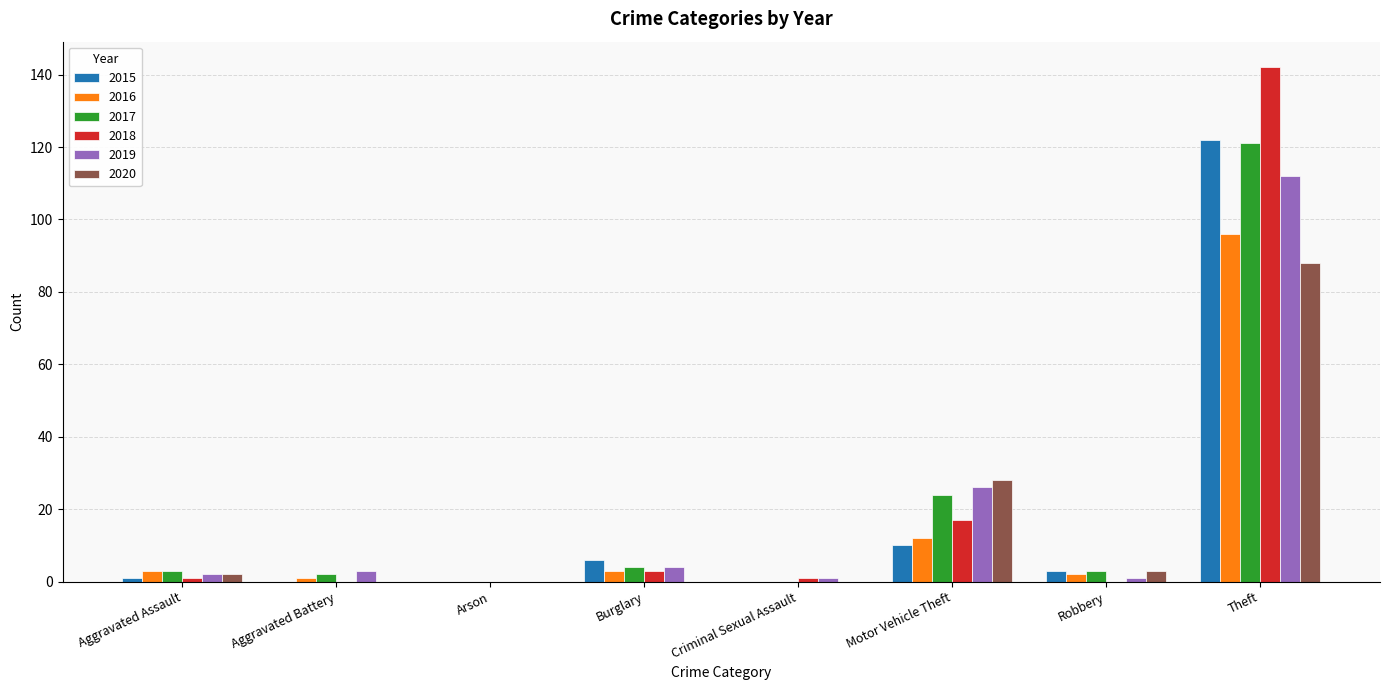

Does the chart contain stacked bars?

No